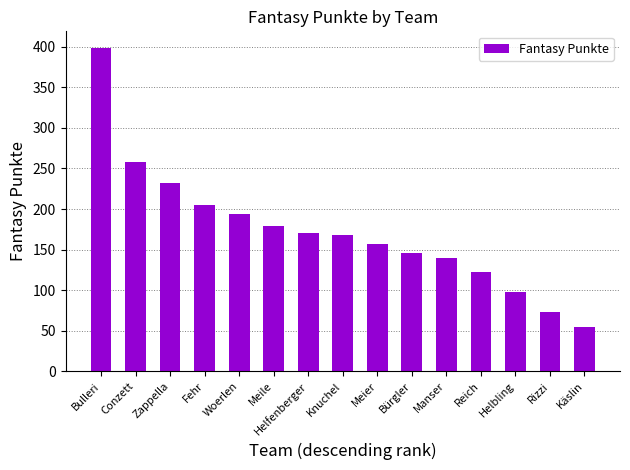

What is the sum of the values at Bürgler and Meier?

303